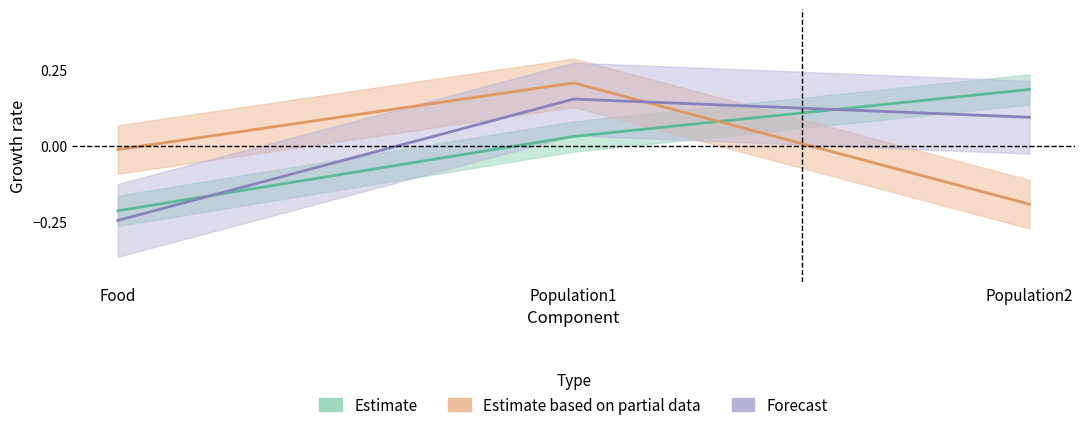

At which label does Y reach its minimum?

Population2